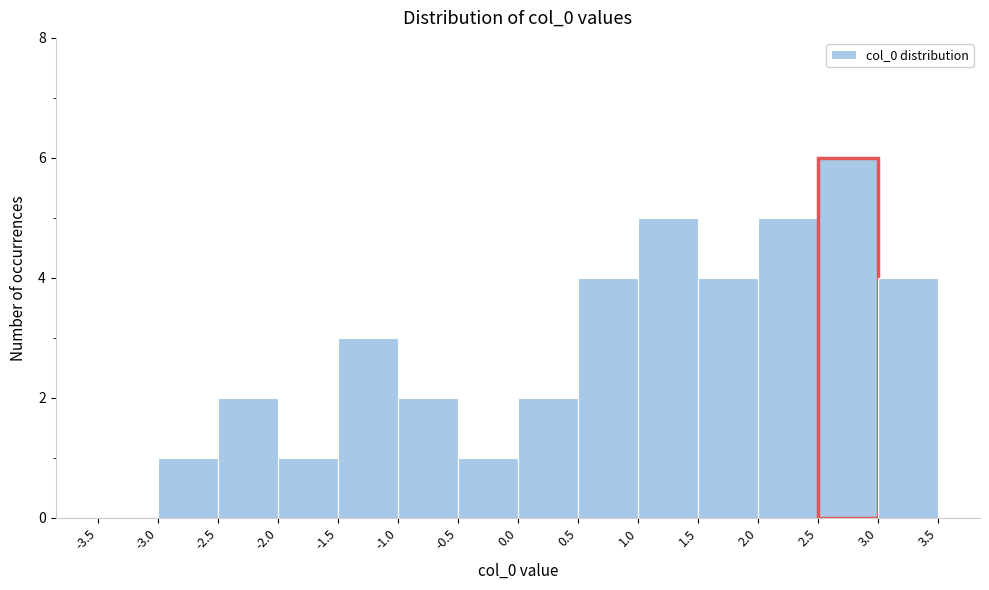

Reading left to right, transcribe this chart: for each bar, give the range it covers on the x-axis and its height. The values are not printed on the chart, so give them approximately, as read against the axis.

-3.5 to -3.0: 0
-3.0 to -2.5: 1
-2.5 to -2.0: 2
-2.0 to -1.5: 1
-1.5 to -1.0: 3
-1.0 to -0.5: 2
-0.5 to 0.0: 1
0.0 to 0.5: 2
0.5 to 1.0: 4
1.0 to 1.5: 5
1.5 to 2.0: 4
2.0 to 2.5: 5
2.5 to 3.0: 6
3.0 to 3.5: 4